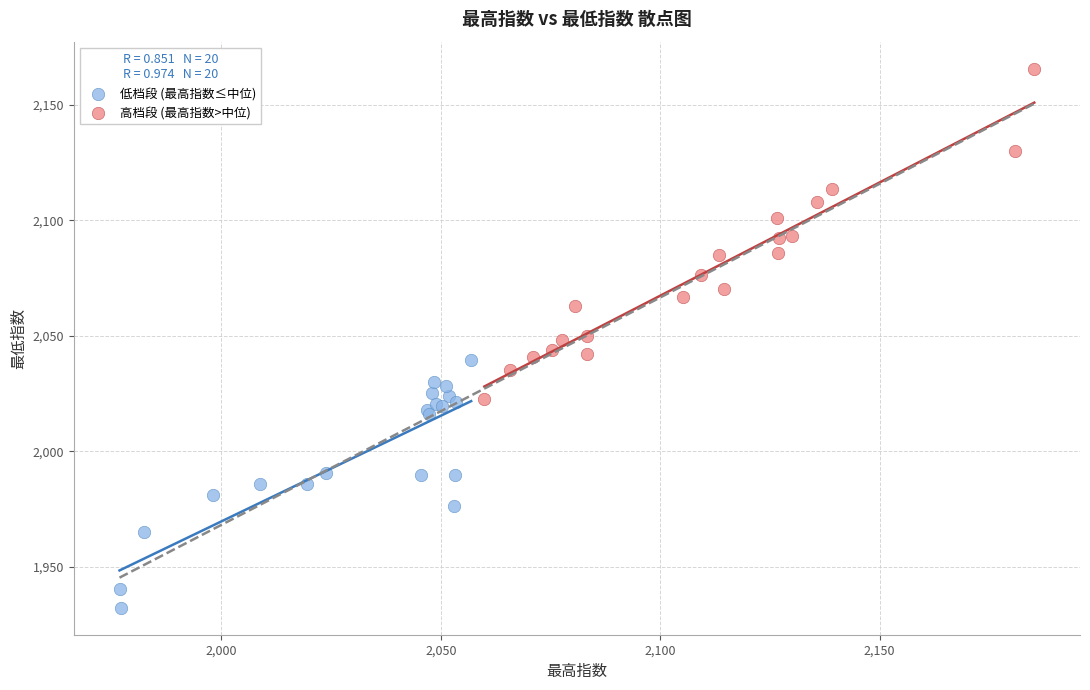

Which series reaches the maximum Y coordinate?

高档段 (最高指数>中位)